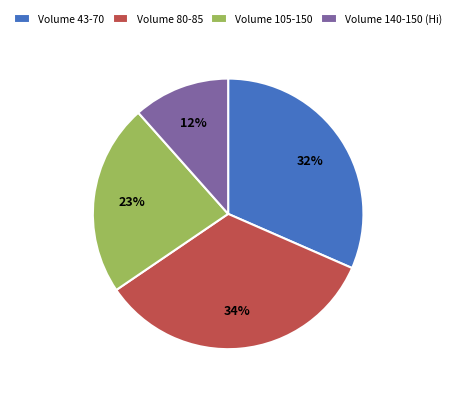

To the nearest percent, what portion does Volume 80-85 represent?

34%